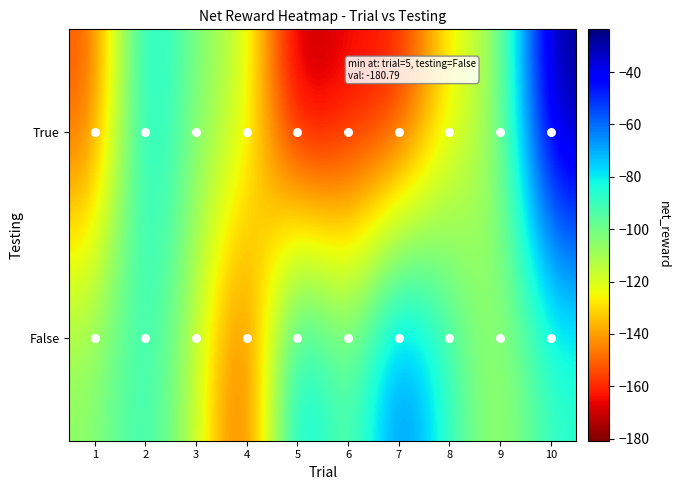

Between 1 and 8, which series saw the biggest shift?

True